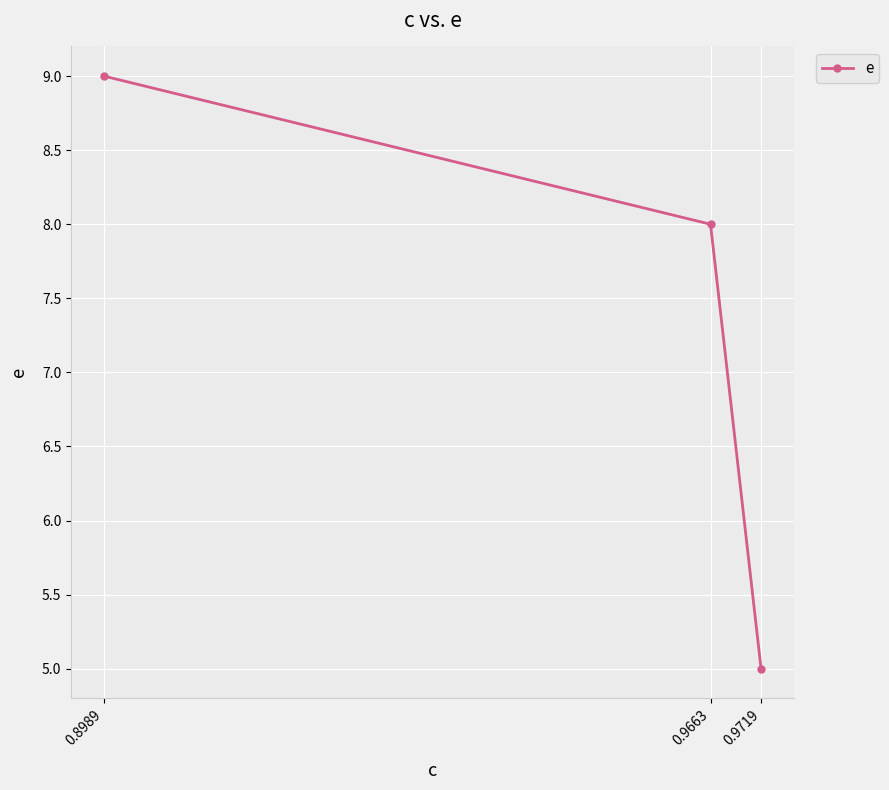

List the labels in order of value, smallest first.

0.9719, 0.9663, 0.8989